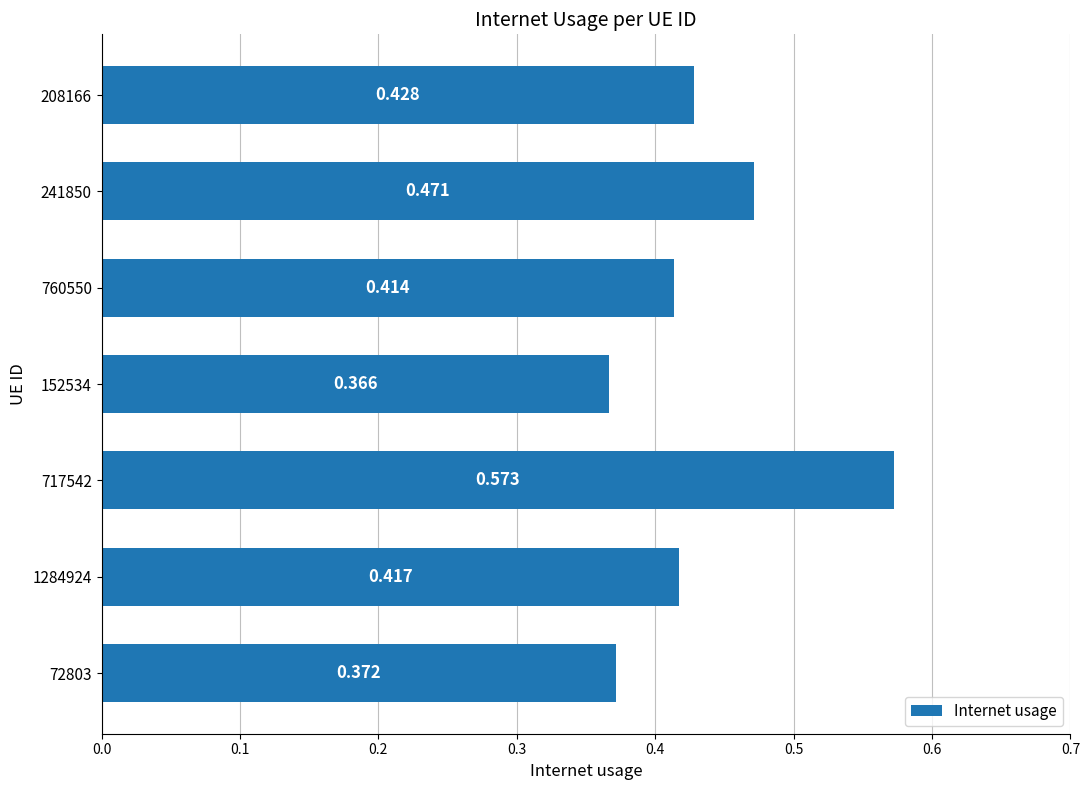

How many series are shown in this chart?

1